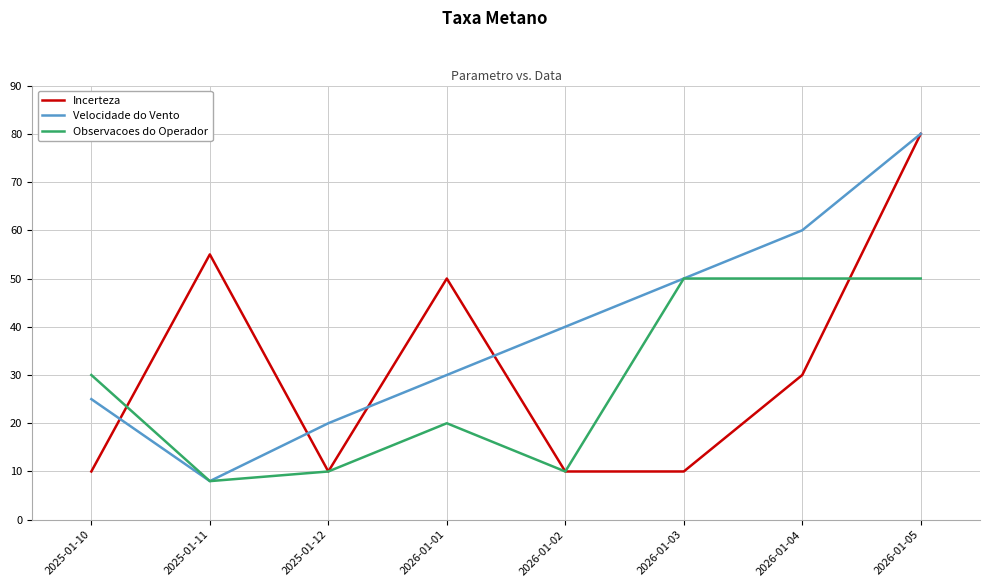

What is the difference between the highest and lowest values at 2026-01-05?

30